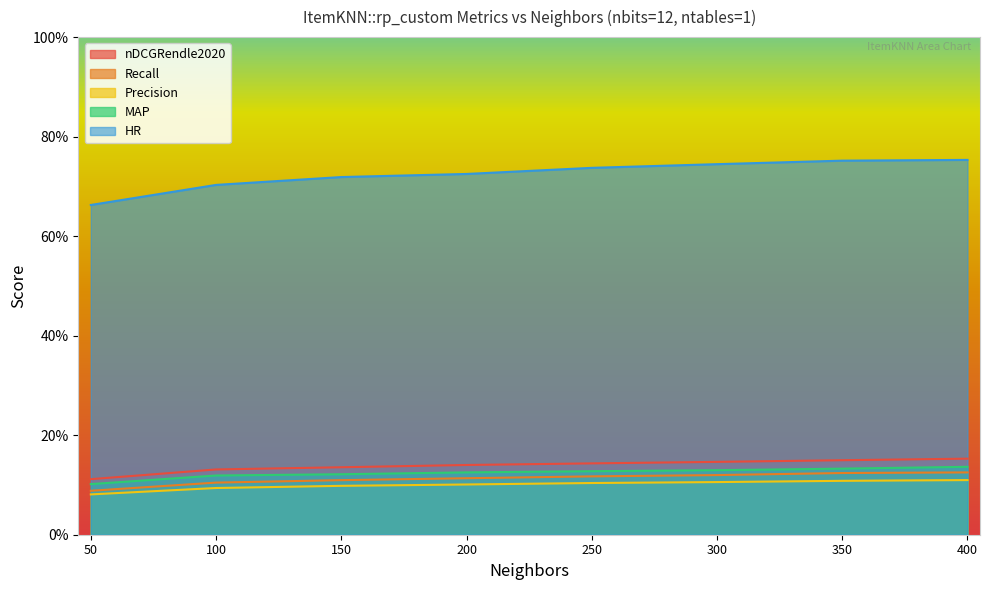

At 400, list the series in order from largest to smallest.

HR, nDCGRendle2020, MAP, Recall, Precision